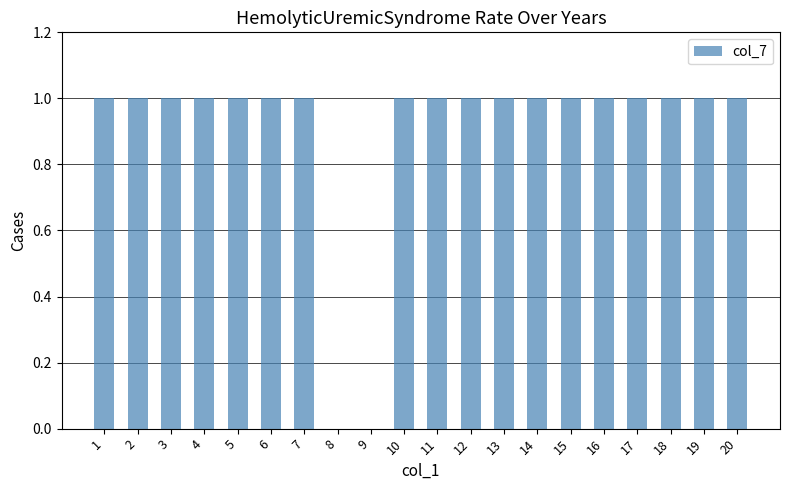

The value at 18 is 1. True or false?

True